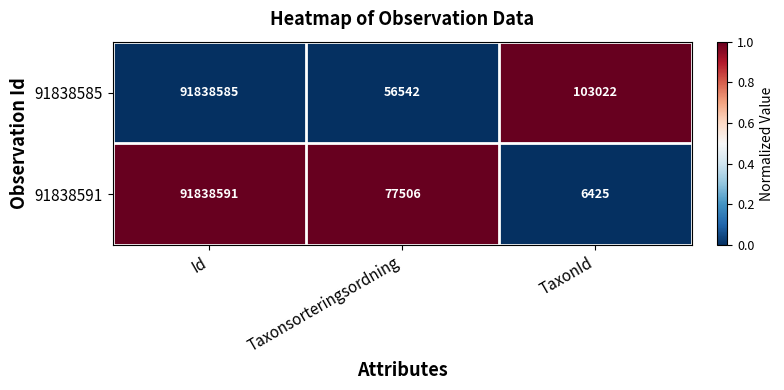

Rank the series by their average value, from highest to lowest.

91838585, 91838591